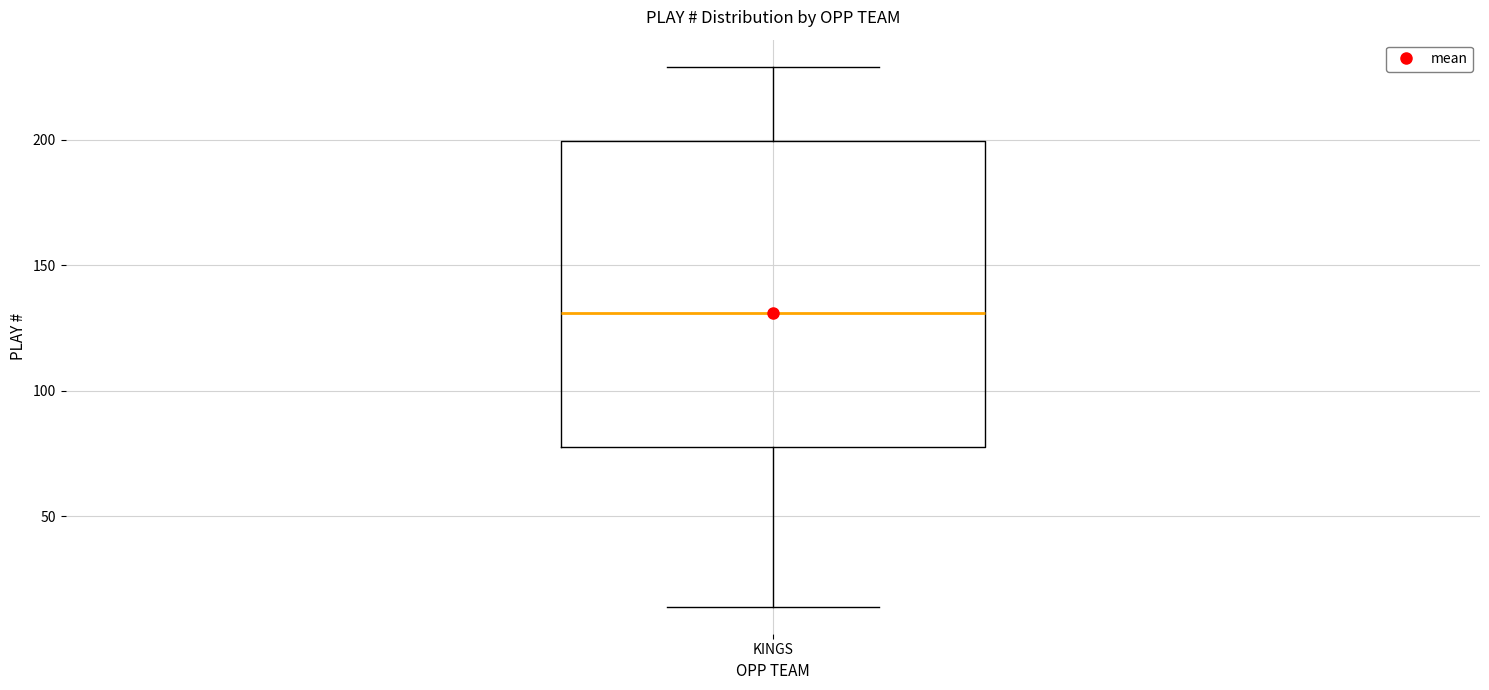

Where is the upper edge of the box for KINGS on the y-axis? The values are not printed on the chart, so give them approximately, as read against the axis.

200